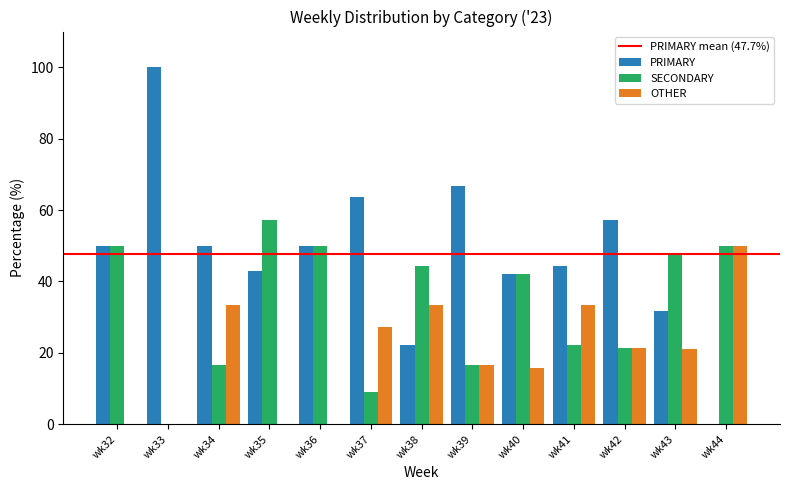

Where is OTHER nearest to the value 25?

wk37